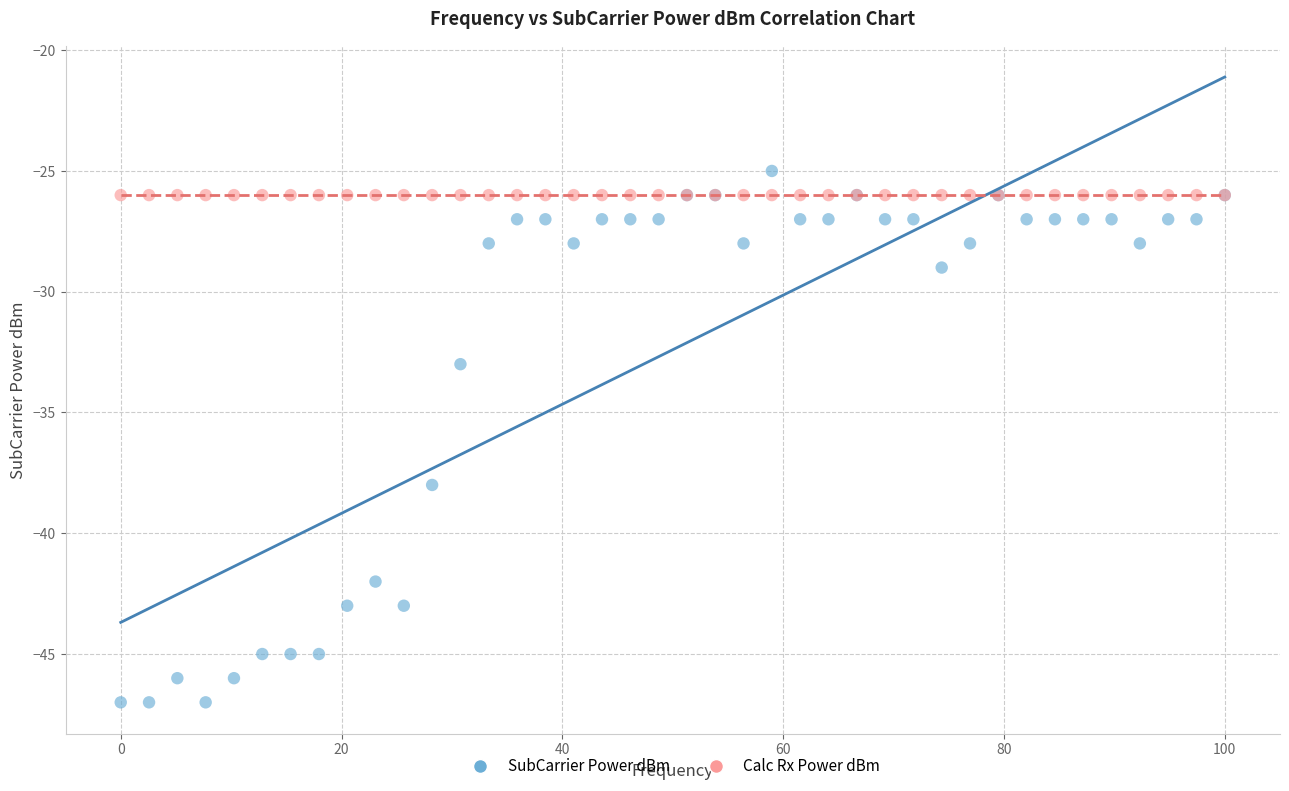

Which series reaches the minimum Y coordinate?

SubCarrier Power dBm